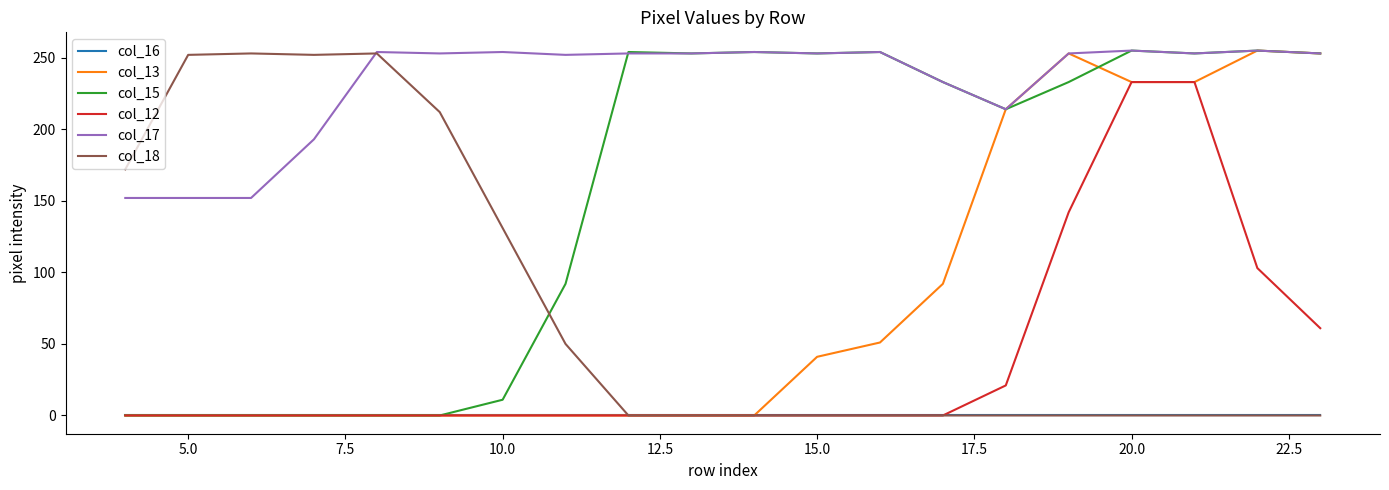

True or false: col_16 and col_17 cross at least once.

False